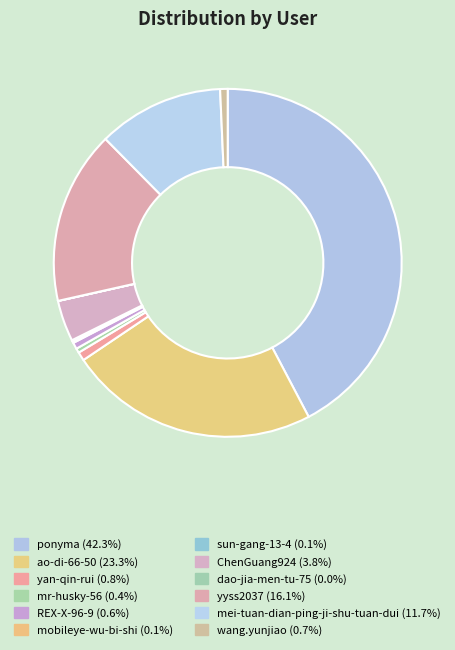

Rank the categories by value from highest to lowest.

ponyma, ao-di-66-50, yyss2037, mei-tuan-dian-ping-ji-shu-tuan-dui, ChenGuang924, yan-qin-rui, wang.yunjiao, REX-X-96-9, mr-husky-56, mobileye-wu-bi-shi, sun-gang-13-4, dao-jia-men-tu-75